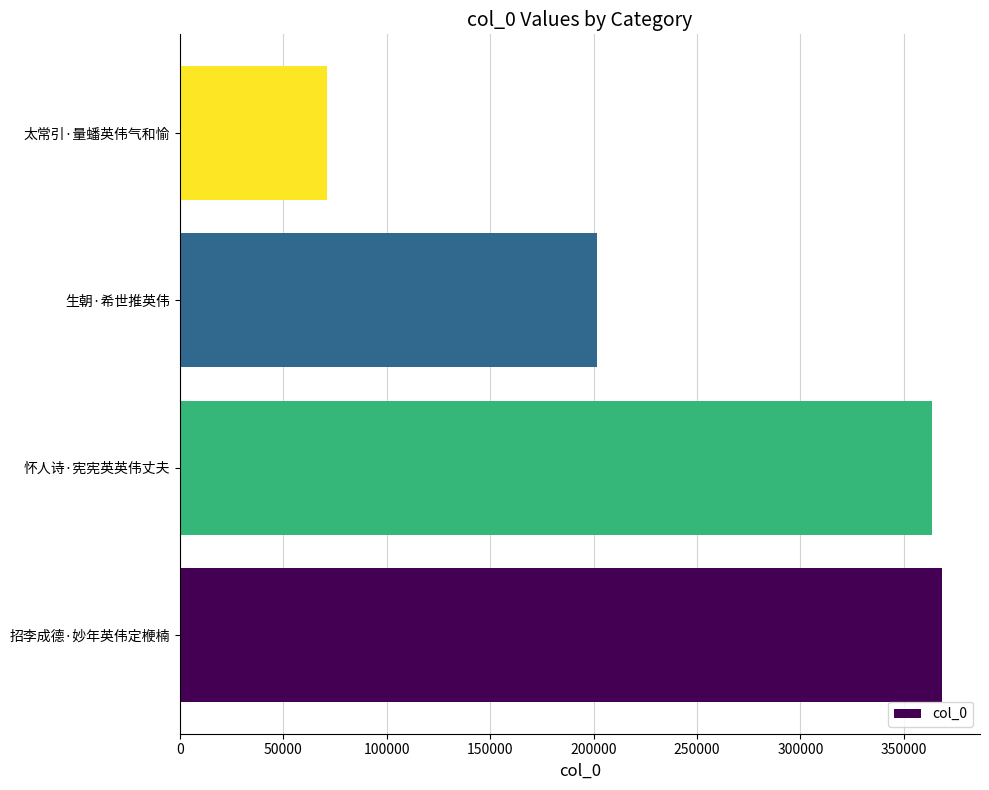

What is the difference between the maximum and minimum values?

297524